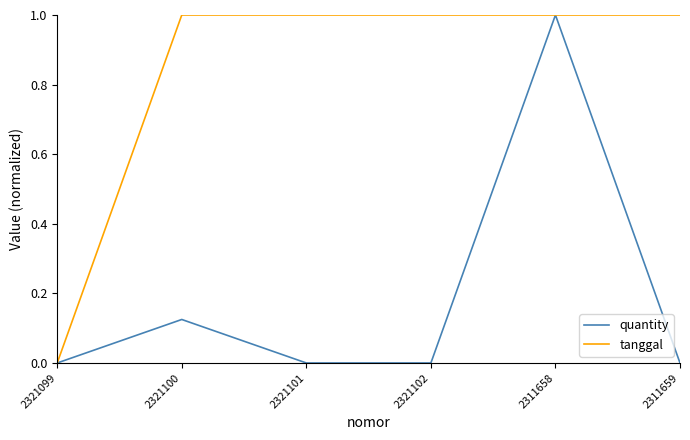

Which series has the largest total across all categories?

tanggal